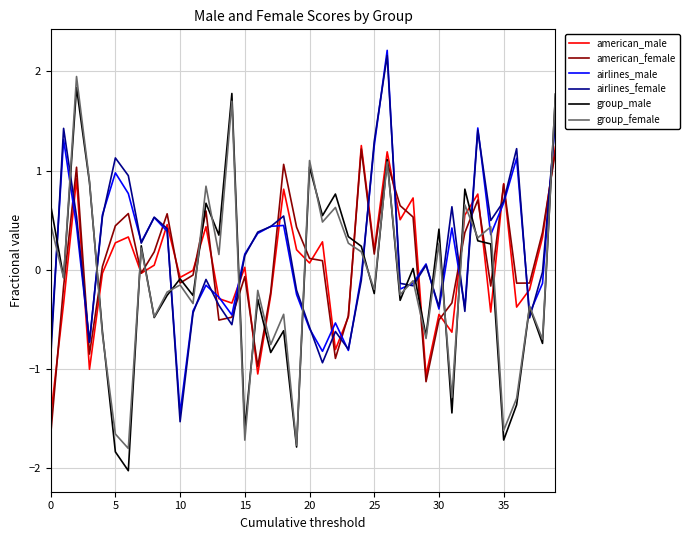

Which series ends up on top after the final intersection of group_female and airlines_male?

group_female